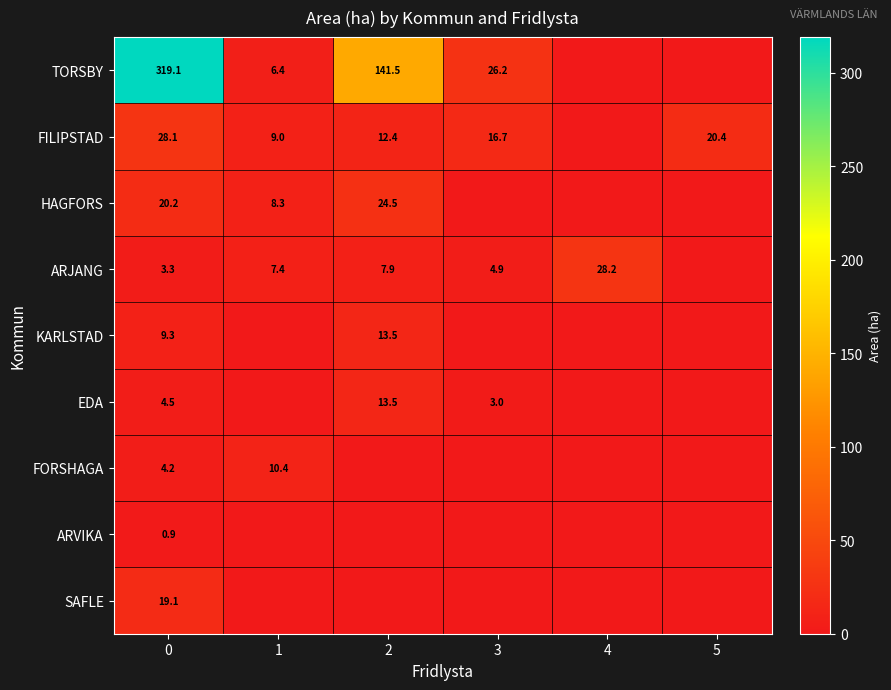

What is the difference between the TORSBY values at 1 and 2?

135.1